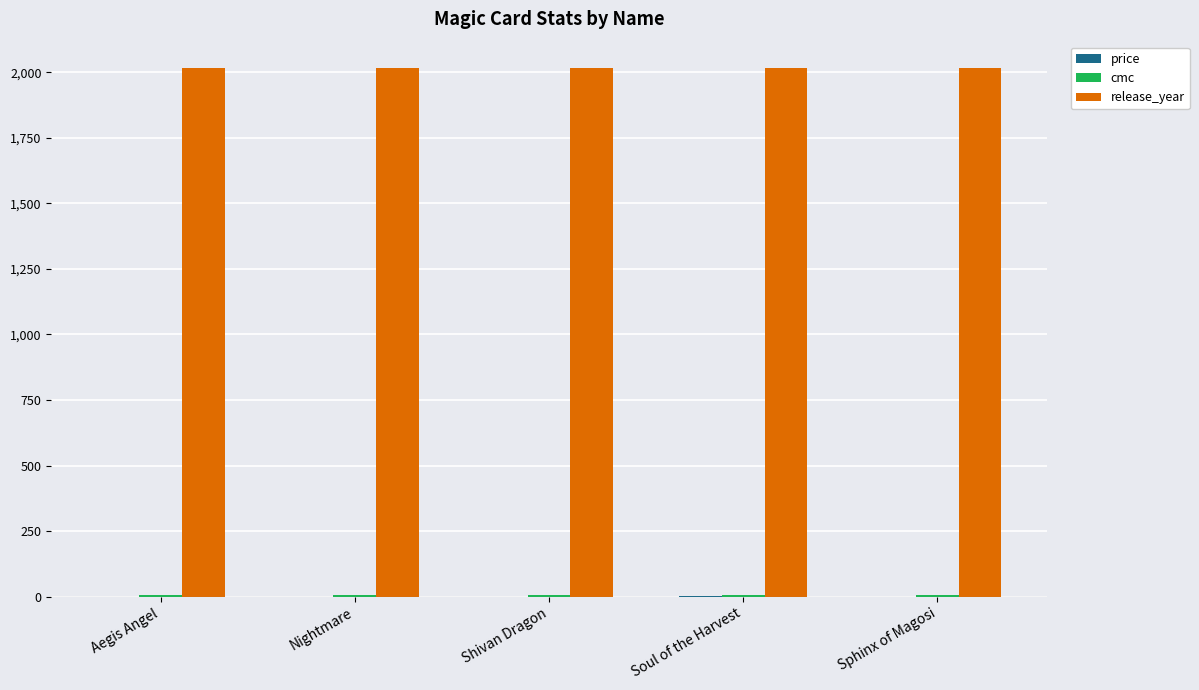

What is the sum of all release_year values?

10080.0